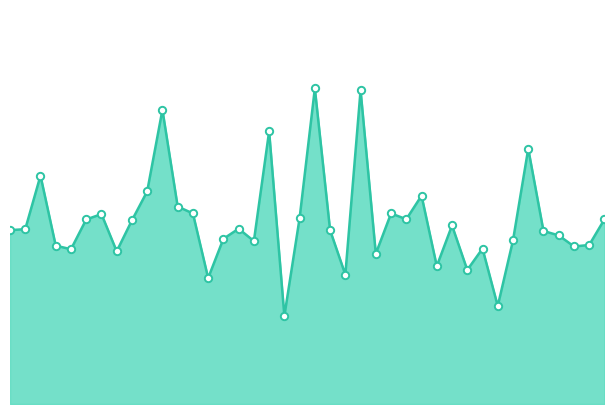

How many lines are shown in the chart?

1